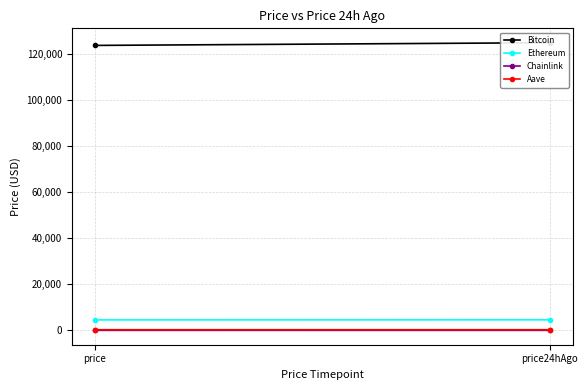

What is the maximum value for Chainlink?

22.7